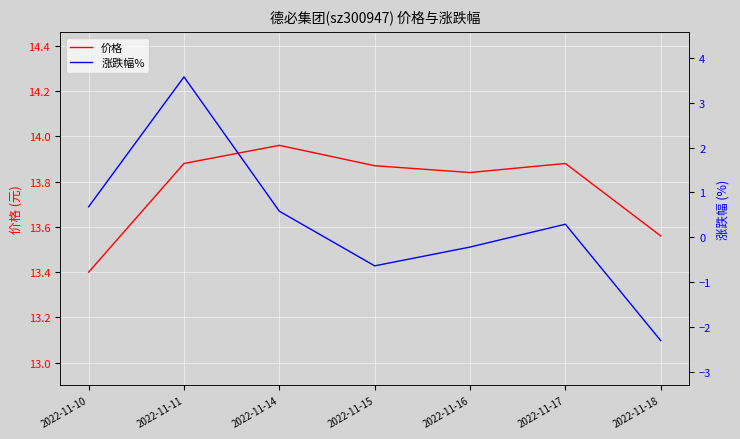

Where is the first local maximum for 涨跌幅%?

2022-11-11